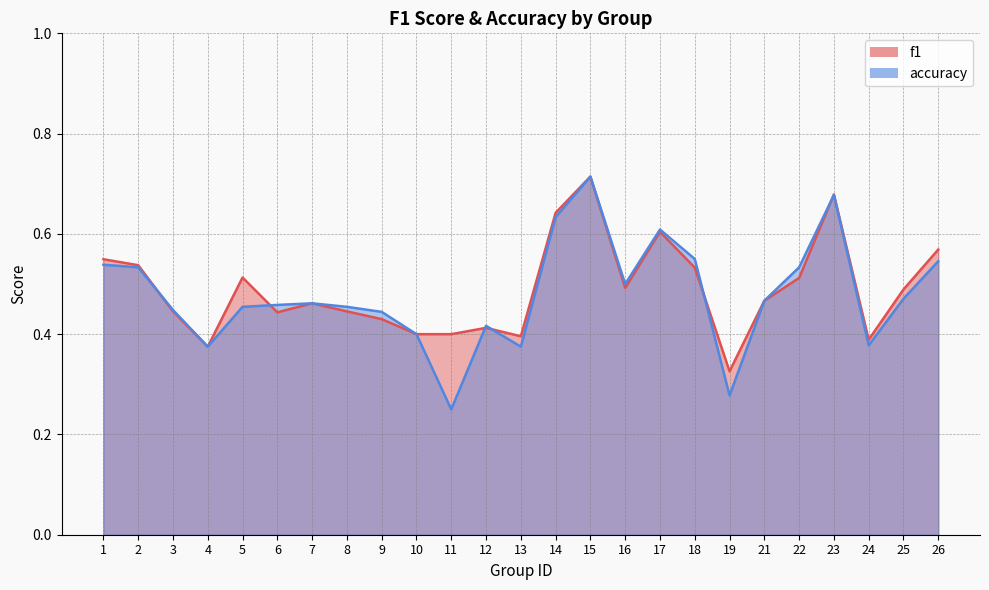

What is the value of the accuracy point at the 3rd from the left?

0.4